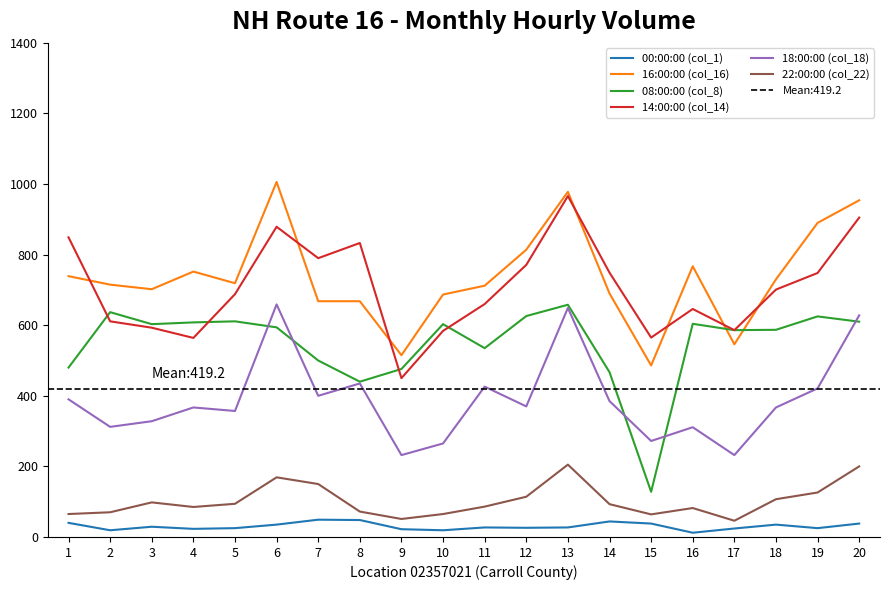

Where is the first local maximum for 22:00:00 (col_22)?

3